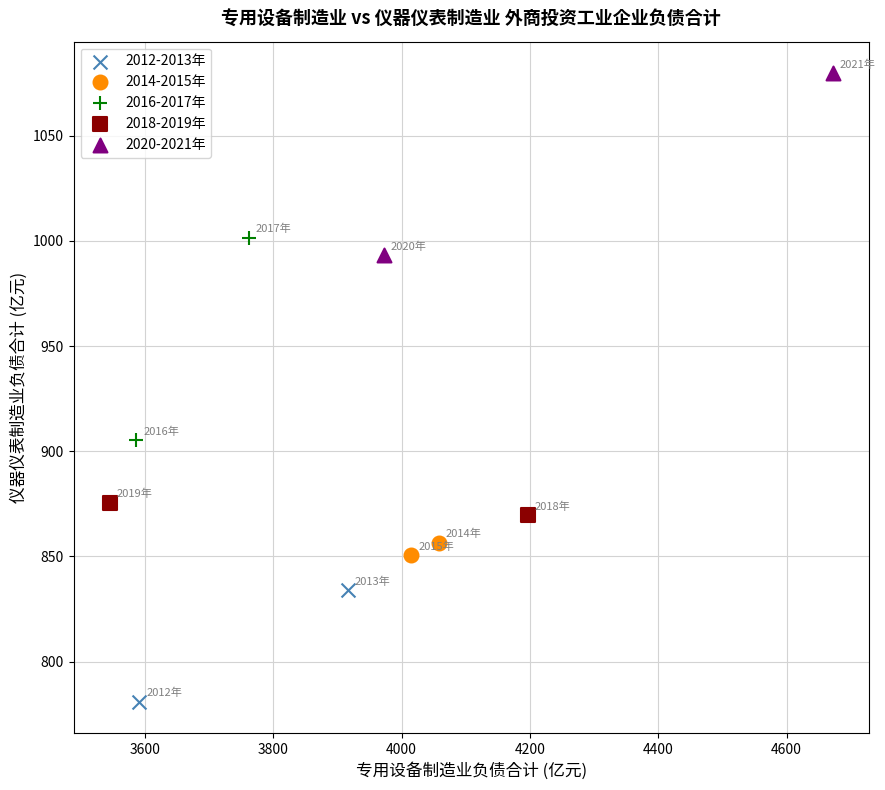

What are all the series names shown in the legend?

2012-2013年, 2014-2015年, 2016-2017年, 2018-2019年, 2020-2021年